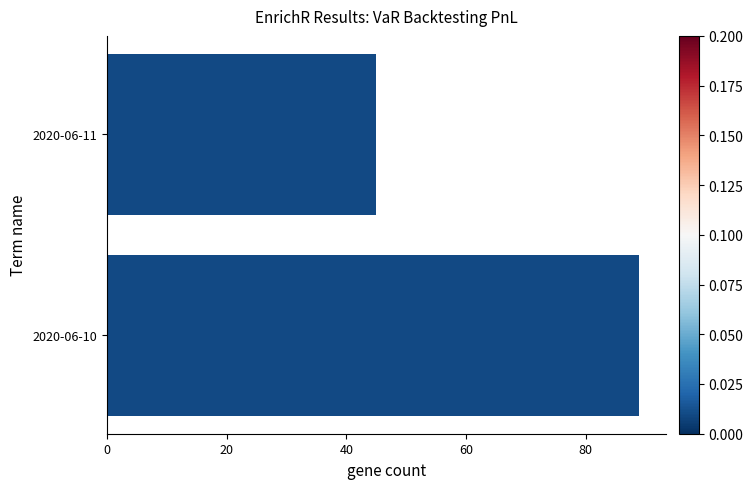

Which category has the lowest value across all series?

2020-06-11